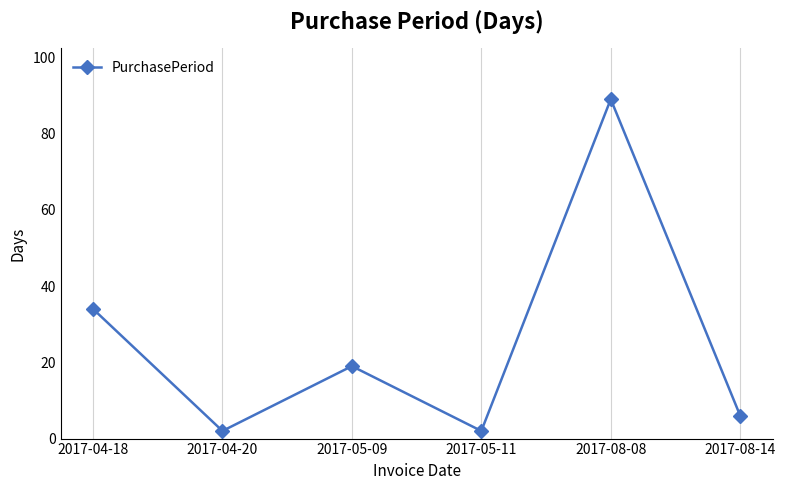

How many lines are shown in the chart?

1